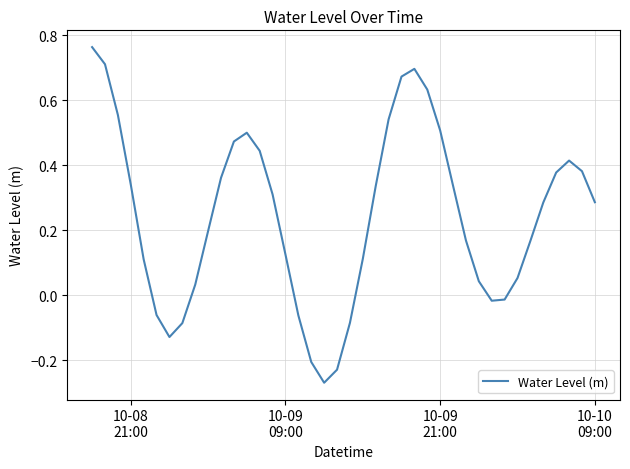

What is the smallest value displayed?

-0.3